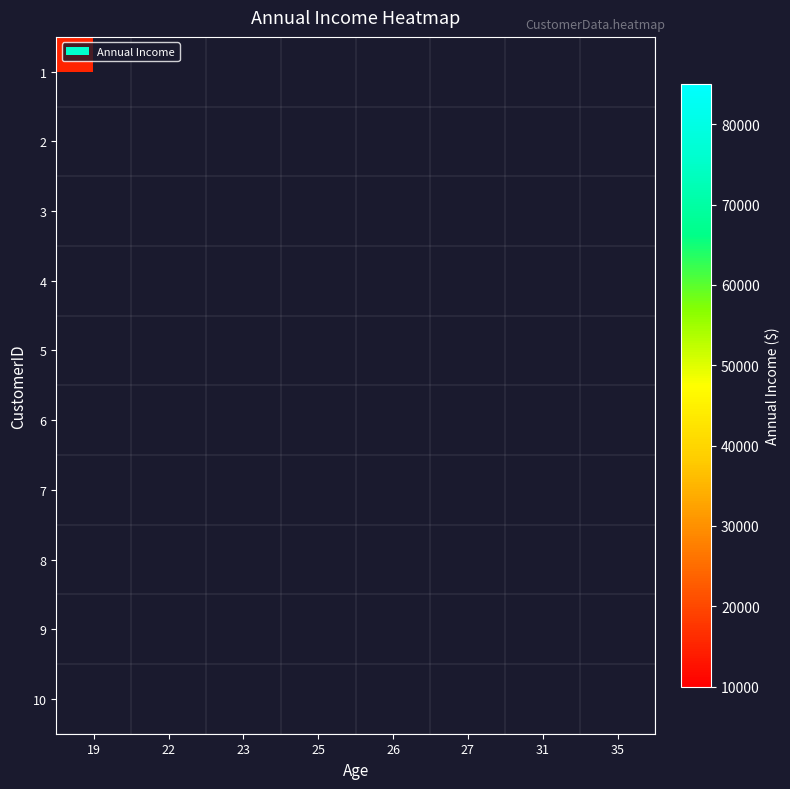

What is the greatest value displayed?

79000.0